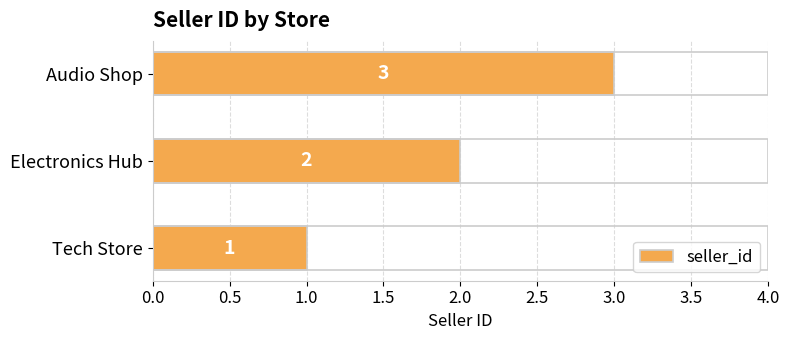

What is the difference between the maximum and second lowest values?

1